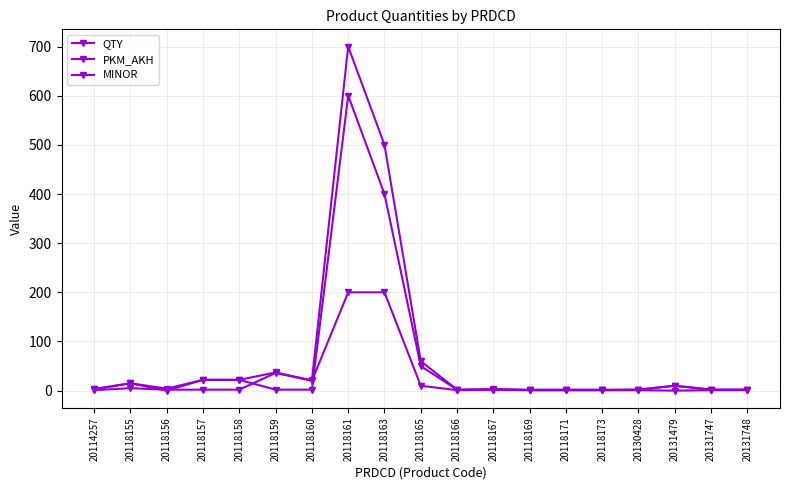

In PKM_AKH, how many points are higher than both neighbors (excluding endpoints)?

5